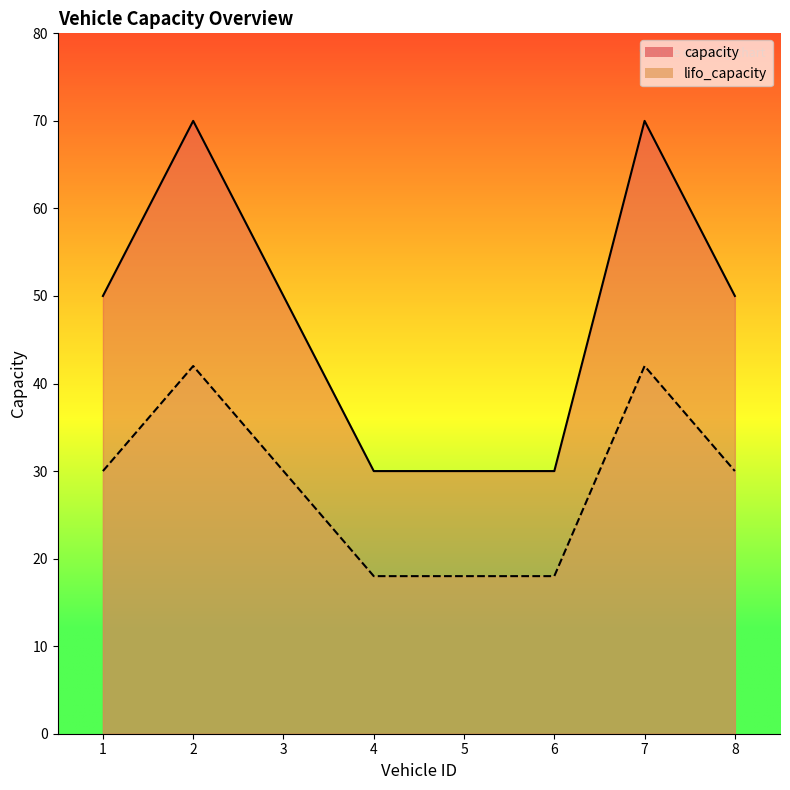

In capacity, how many points are higher than both neighbors (excluding endpoints)?

2